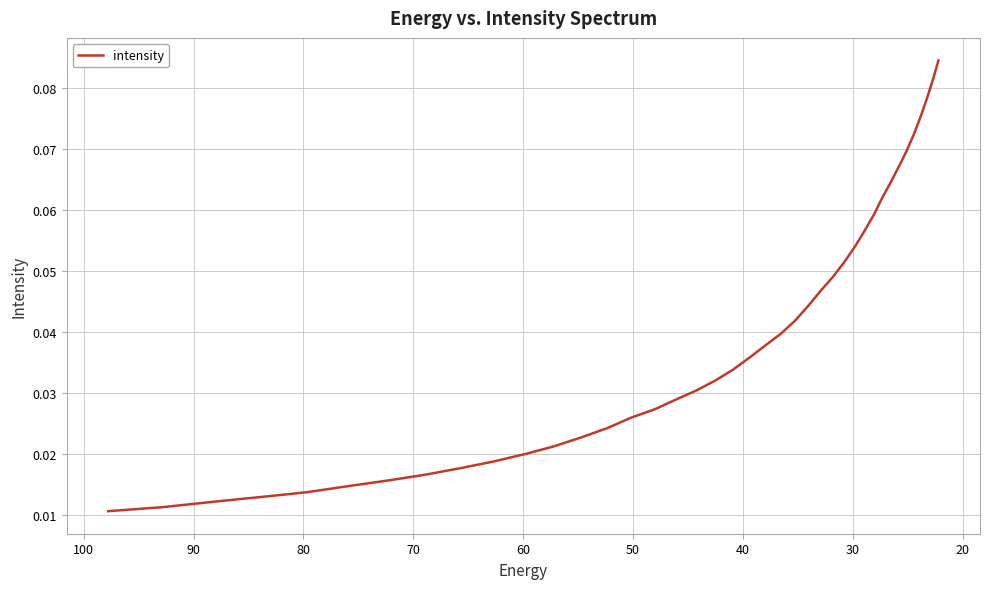

Reading left to right, what are all the values shown in this chart?

0.0	0.0	0.0	0.0	0.0	0.0	0.0	0.0	0.0	0.0	0.0	0.0	0.0	0.0	0.0	0.0	0.0	0.0	0.0	0.0	0.0	0.0	0.0	0.0	0.0	0.0	0.0	0.1	0.1	0.1	0.1	0.1	0.1	0.1	0.1	0.1	0.1	0.1	0.1	0.1